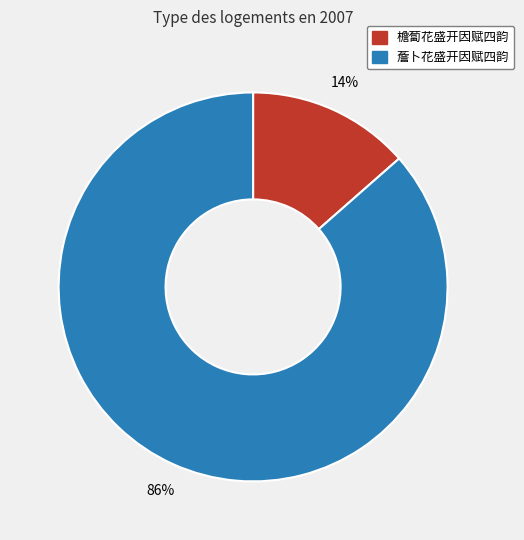

What is the largest slice in the pie chart?

薝卜花盛开因赋四韵